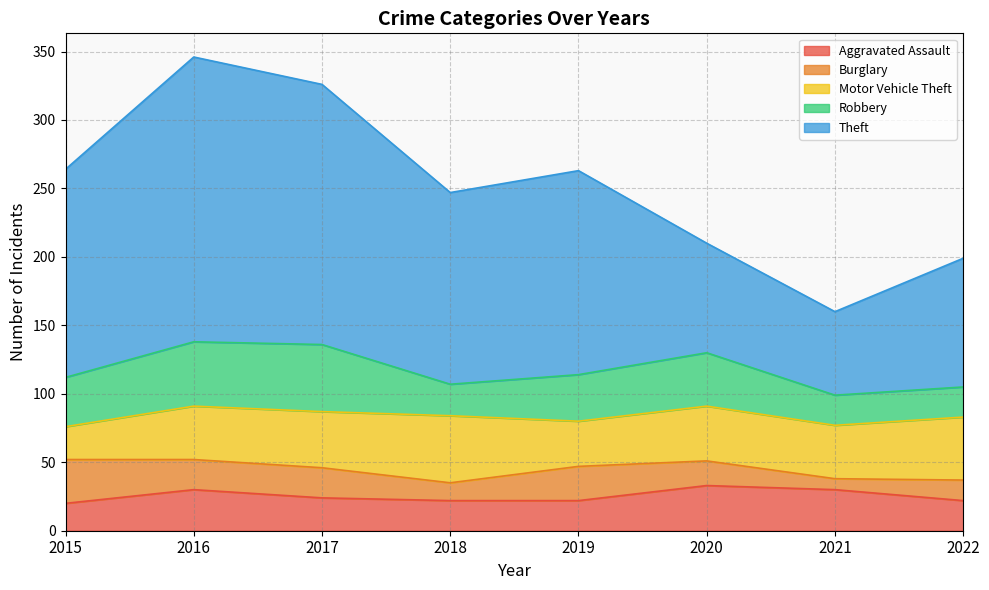

Is it true that Aggravated Assault equals 43 at 2021?

False